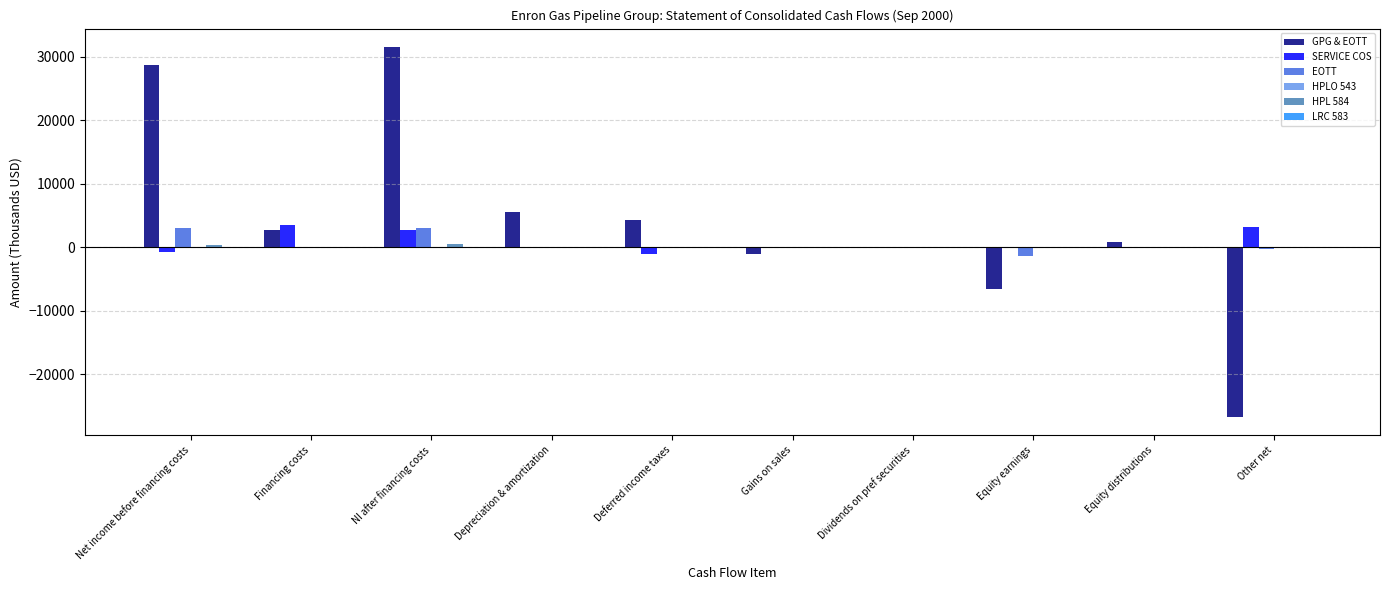

What is the total value across all series at Deferred income taxes?

3226.2